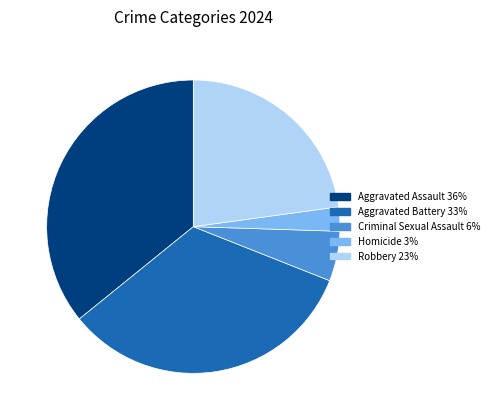

Between Criminal Sexual Assault and Homicide, which is larger?

Criminal Sexual Assault